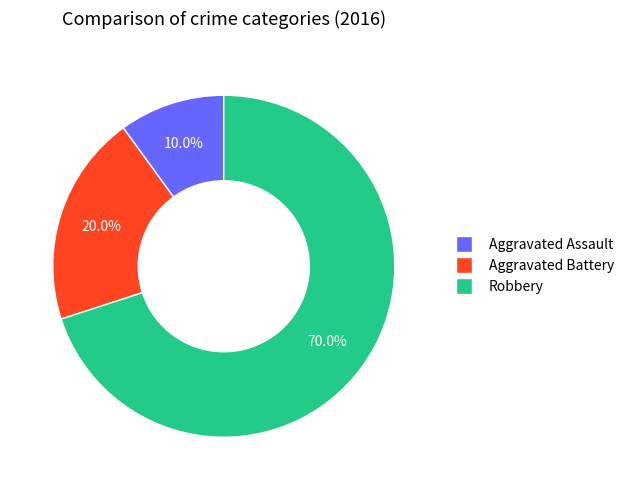

Which category has the smallest portion of the pie?

Aggravated Assault